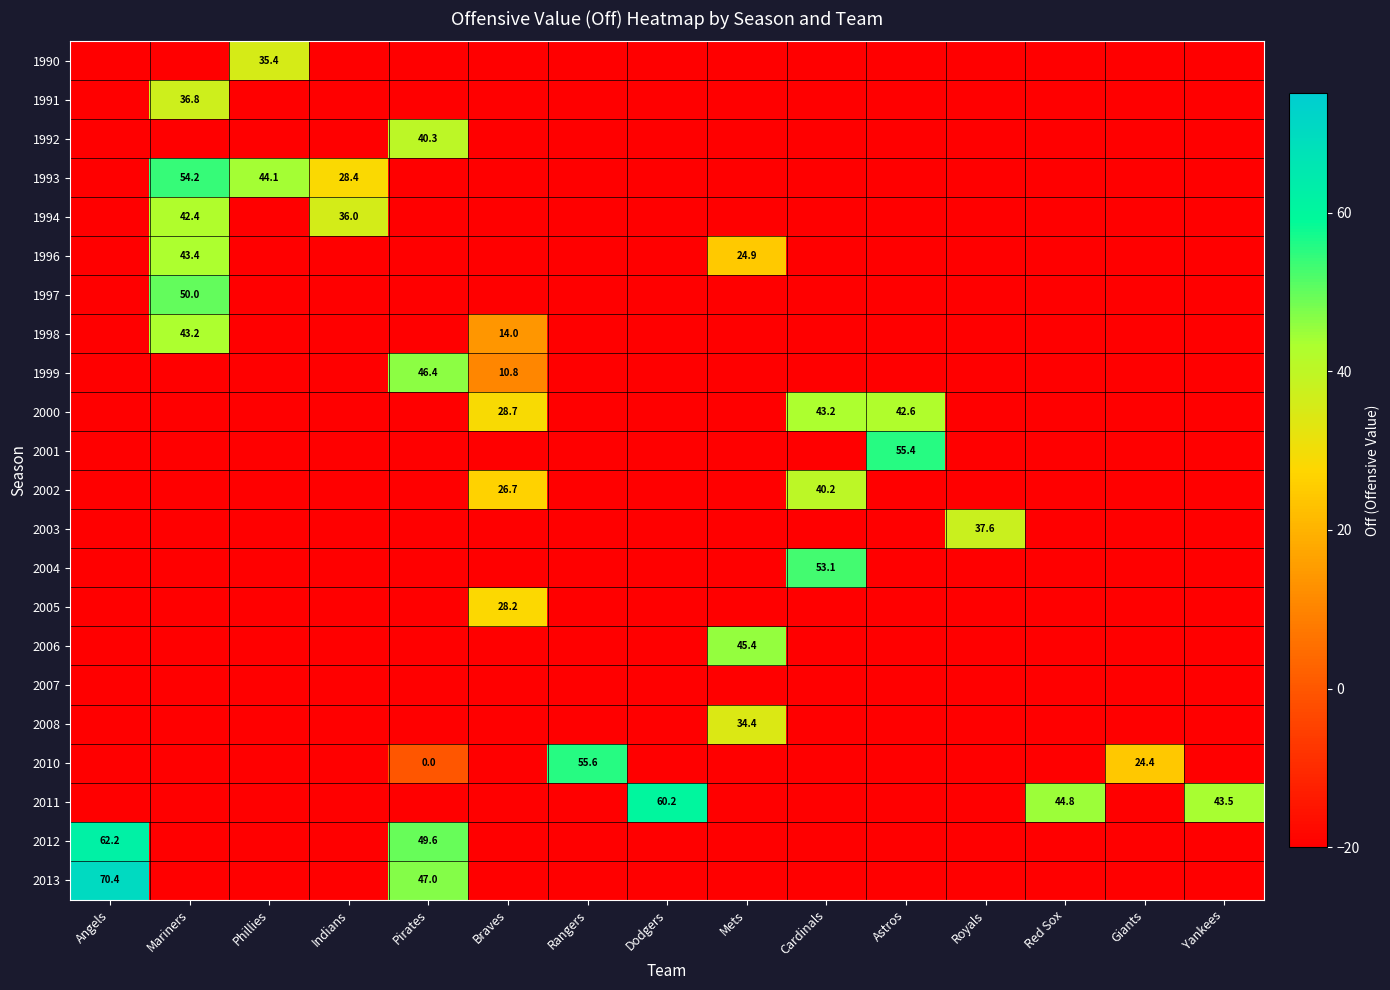

True or false: 2010 has a value of 55.6 at Rangers.

True